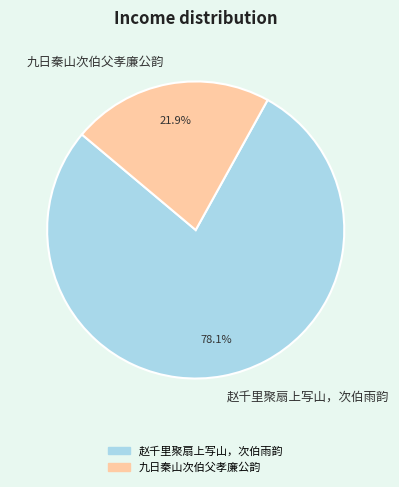

Between 九日秦山次伯父孝廉公韵 and 赵千里聚扇上写山，次伯雨韵, which is larger?

赵千里聚扇上写山，次伯雨韵